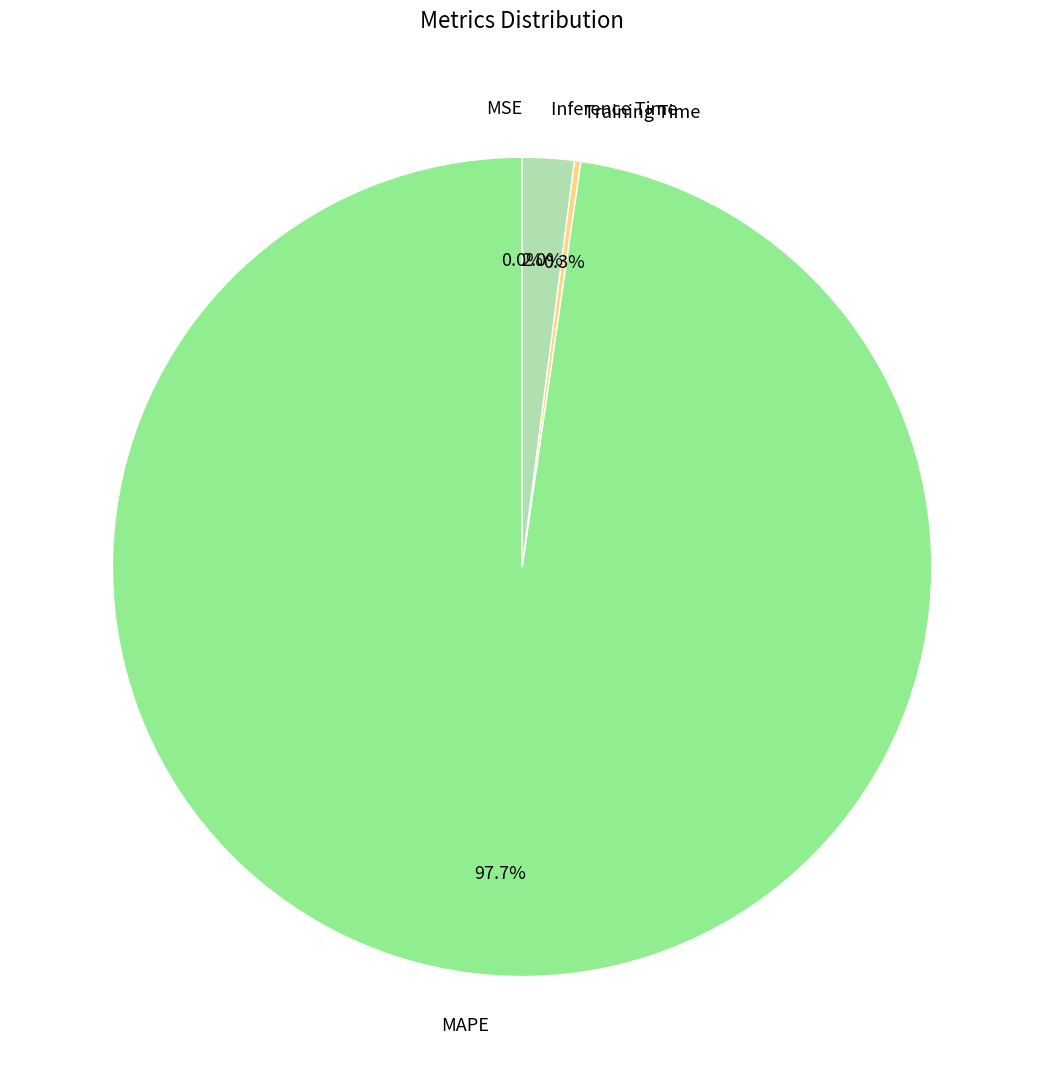

Does MAPE account for over 50% of the chart?

Yes